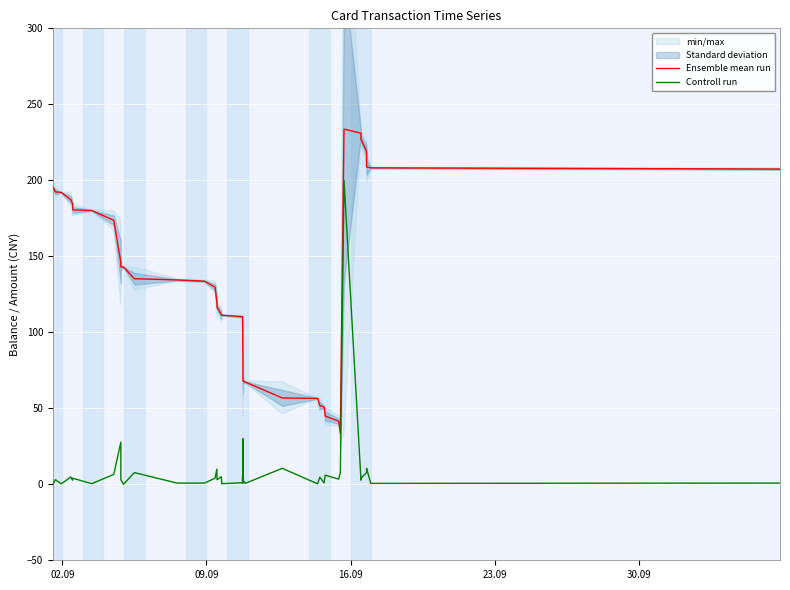

What is the minimum value for Ensemble mean run?

33.7